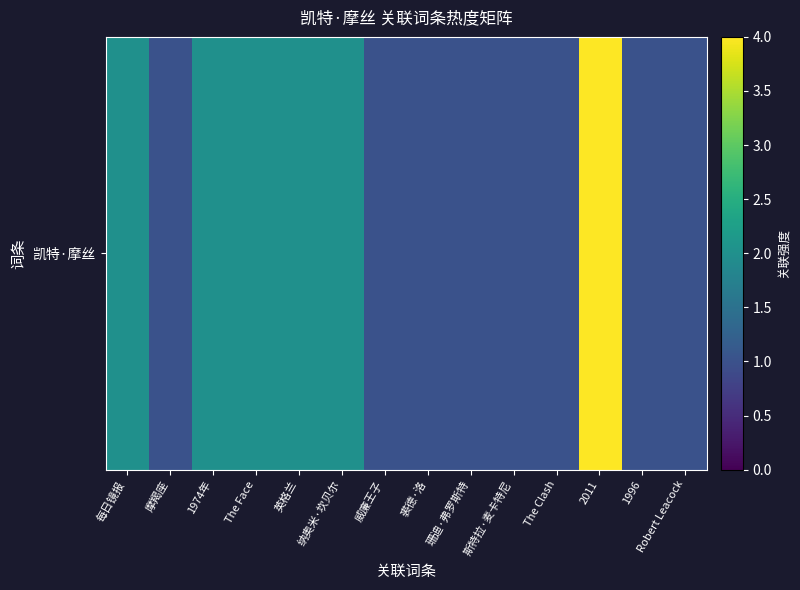

Approximately how many times larger is the value at 珊迪·弗罗斯特 compared to 1996?

1.0